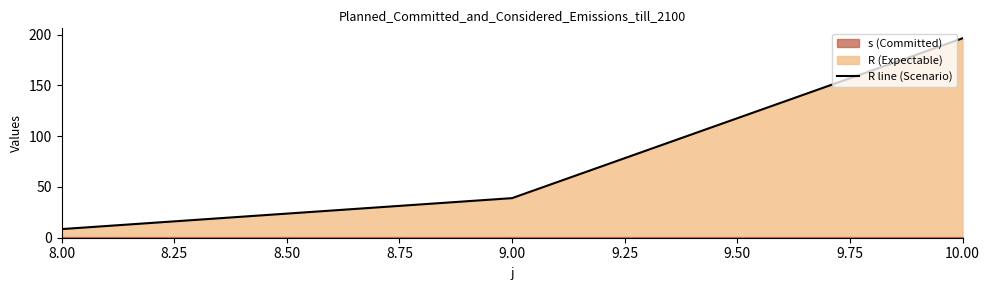

Reading left to right, transcribe all the data shown in this chart.

8.5	39.0	196.5